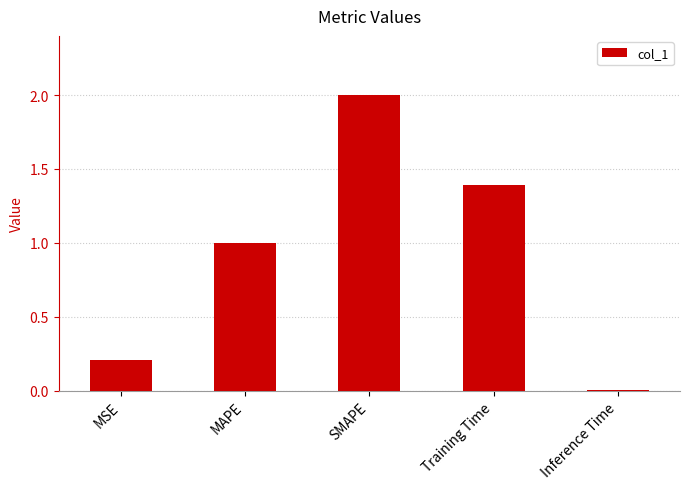

What is the value of the 3rd bar from the left?

2.0